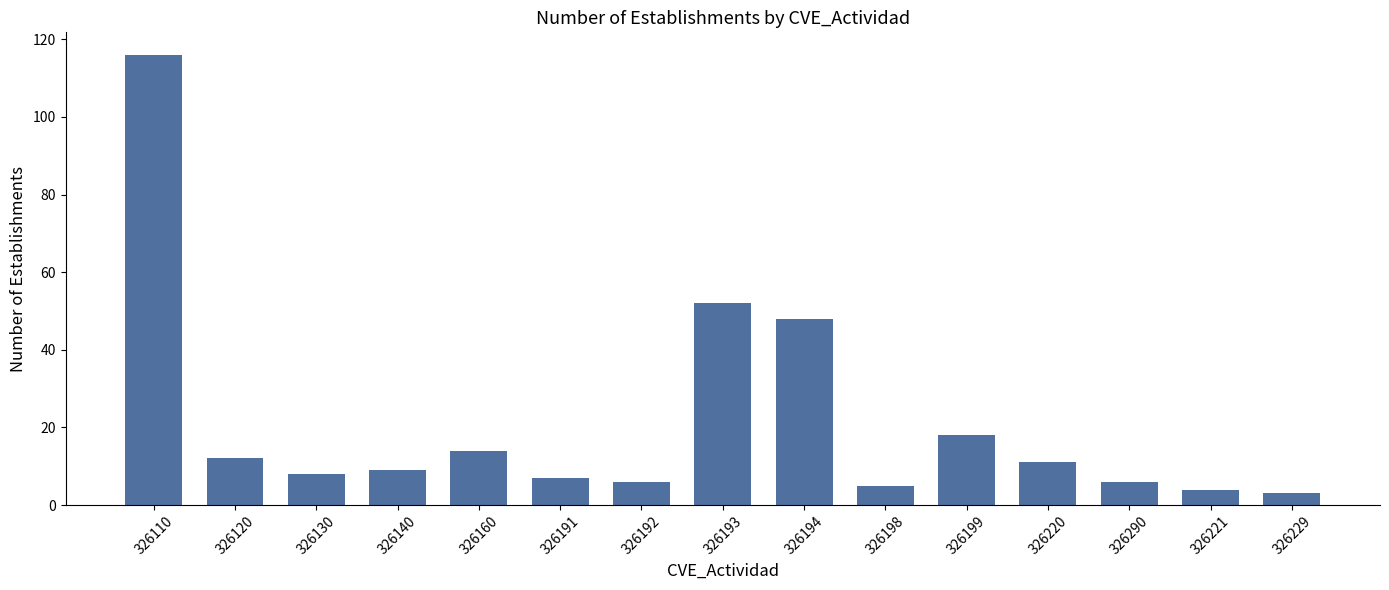

Reading right to left, transcribe all the data shown in this chart.

3	4	6	11	18	5	48	52	6	7	14	9	8	12	116